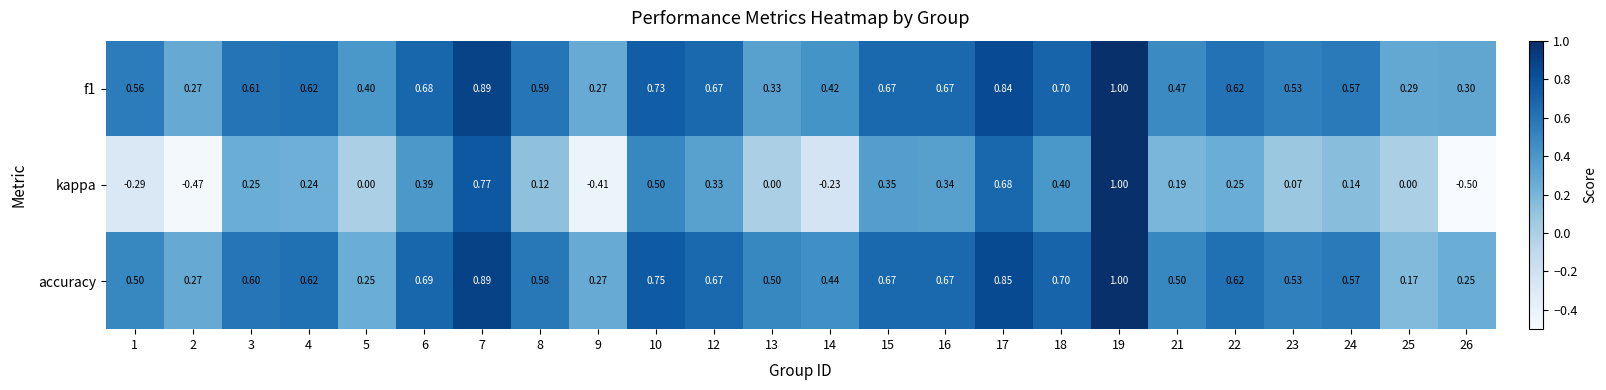

Is the value of accuracy at 23 greater than the value of kappa at 15?

Yes